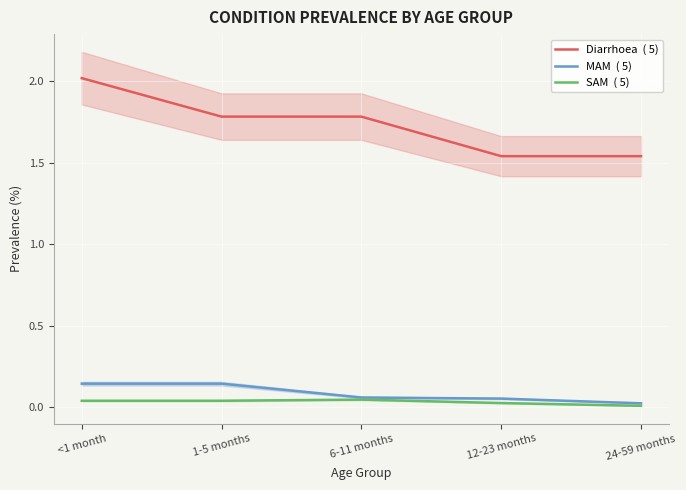

What is the difference between the second highest and second lowest values in the MAM  ( 5) series?

0.1